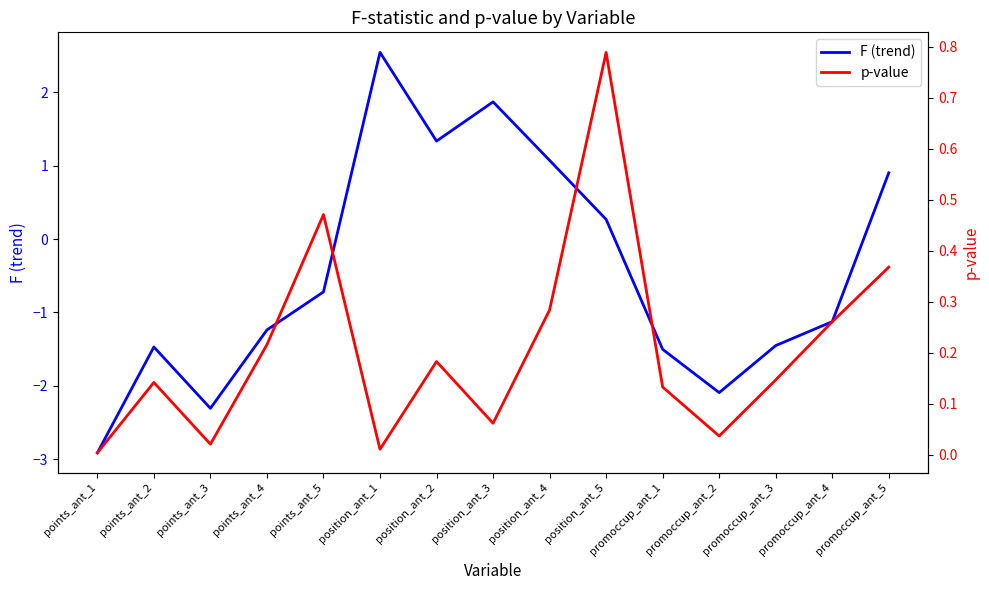

What is the difference between the highest and lowest values at position_ant_3?

1.8